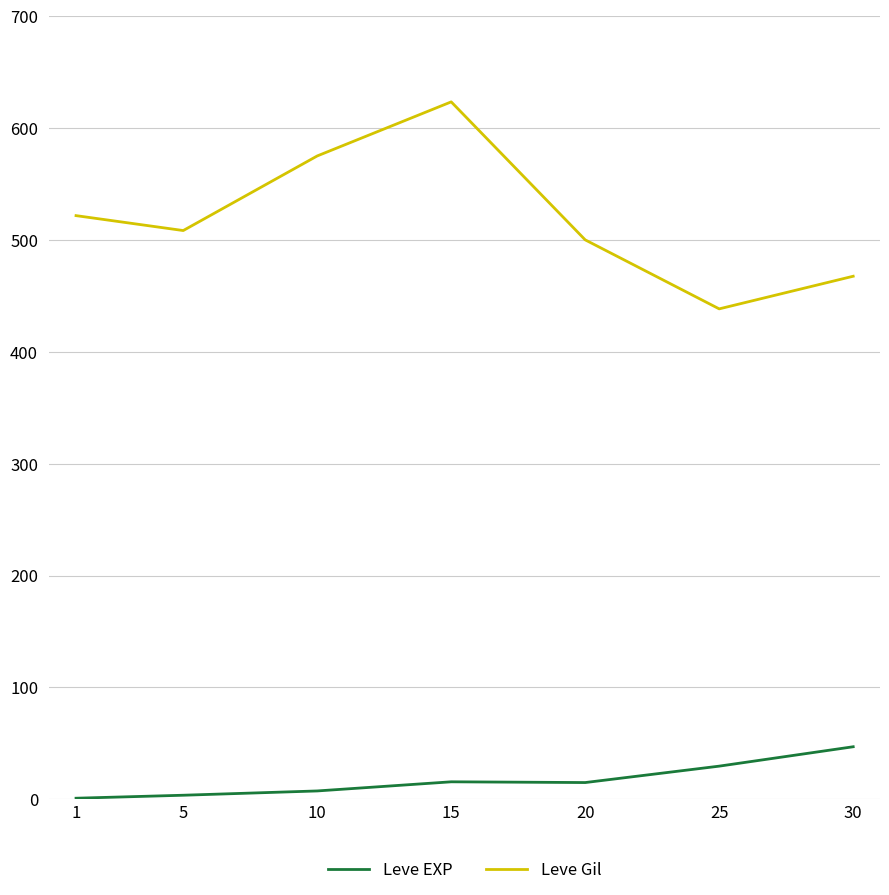

The Leve Gil series shows 500.0 at 20. True or false?

True